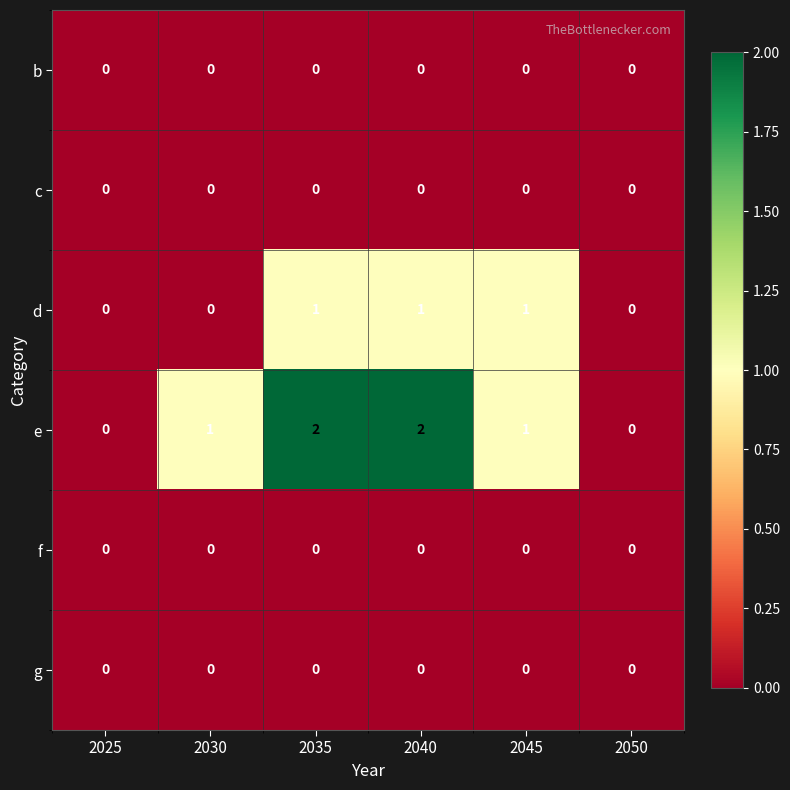

Which series has the largest total across all categories?

e